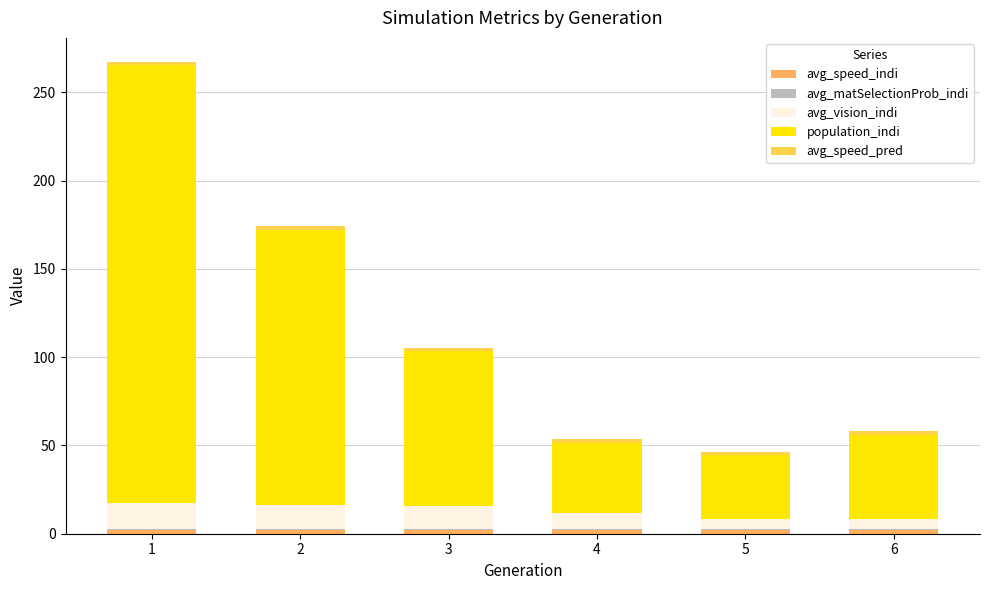

Count the number of categories in the chart.

6